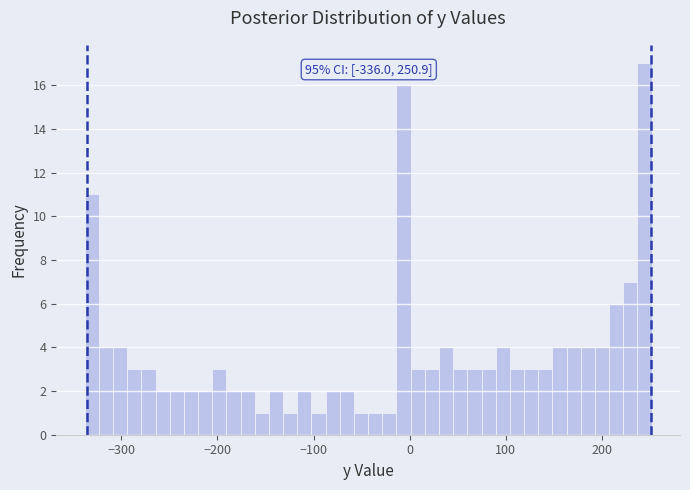

Around what value on the x-axis is the tallest bar? Give the approximate position of its centre, as read against the axis.

240